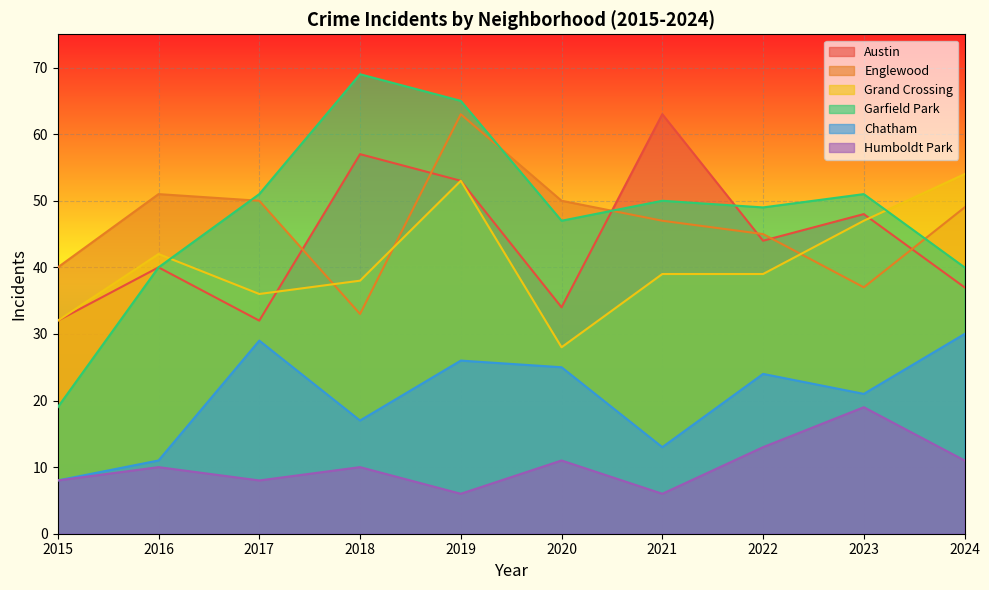

True or false: Austin and Chatham cross at least once.

False